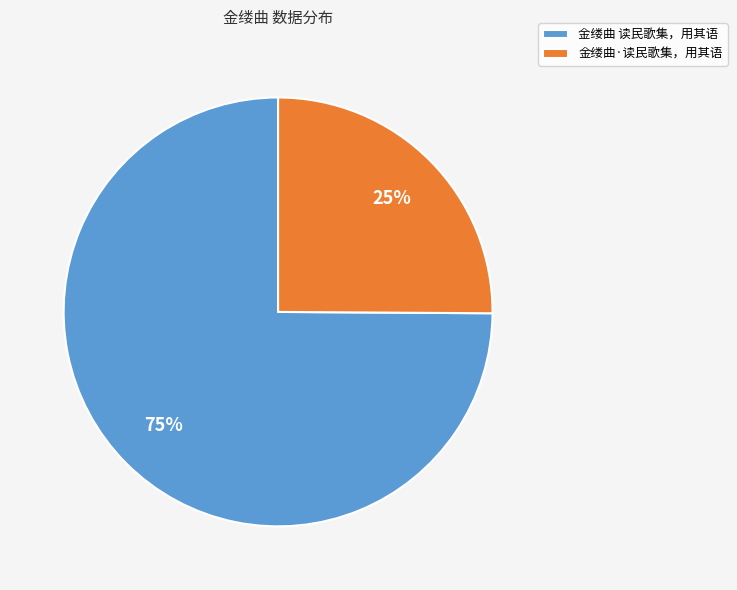

True or false: 金缕曲 读民歌集，用其语 accounts for 85% of the total.

False